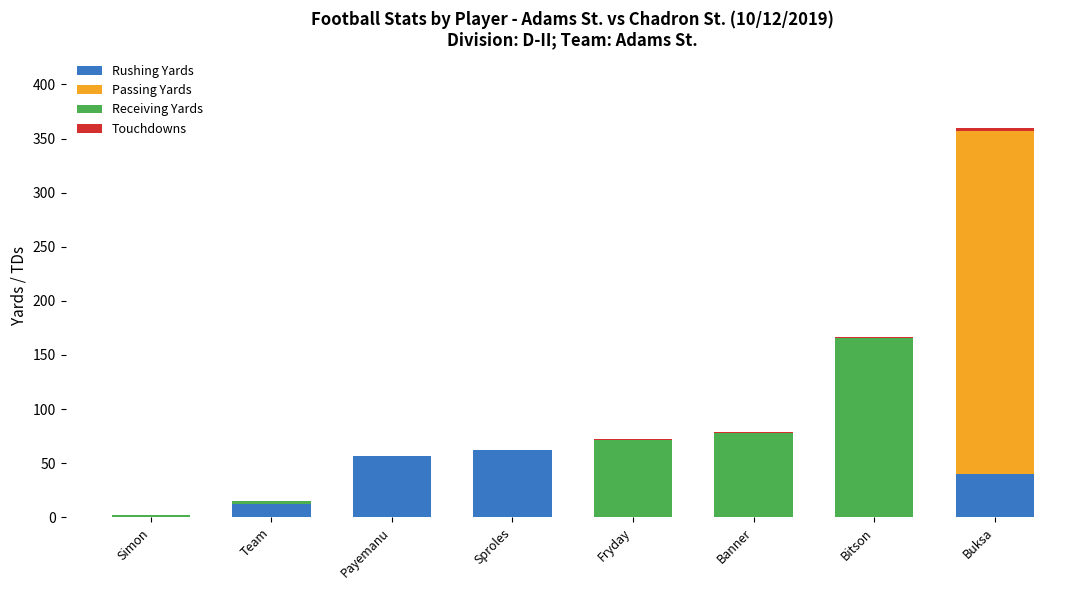

The value of Rushing Yards at Sproles is 88. True or false?

False